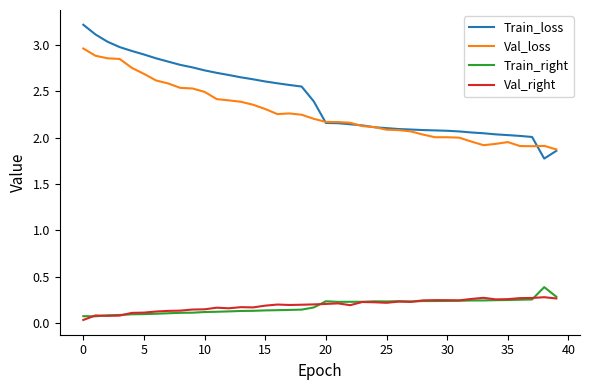

Does the chart display data point markers on the line(s)?

No